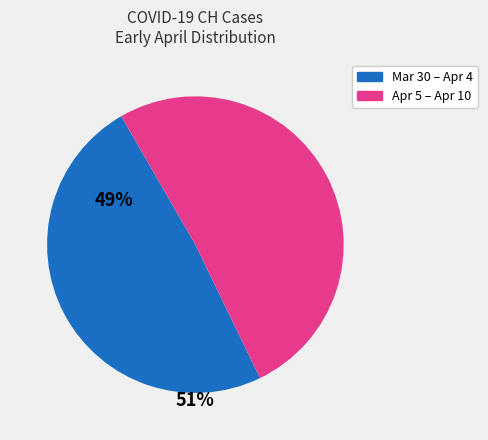

Is there a majority slice in this chart?

Yes